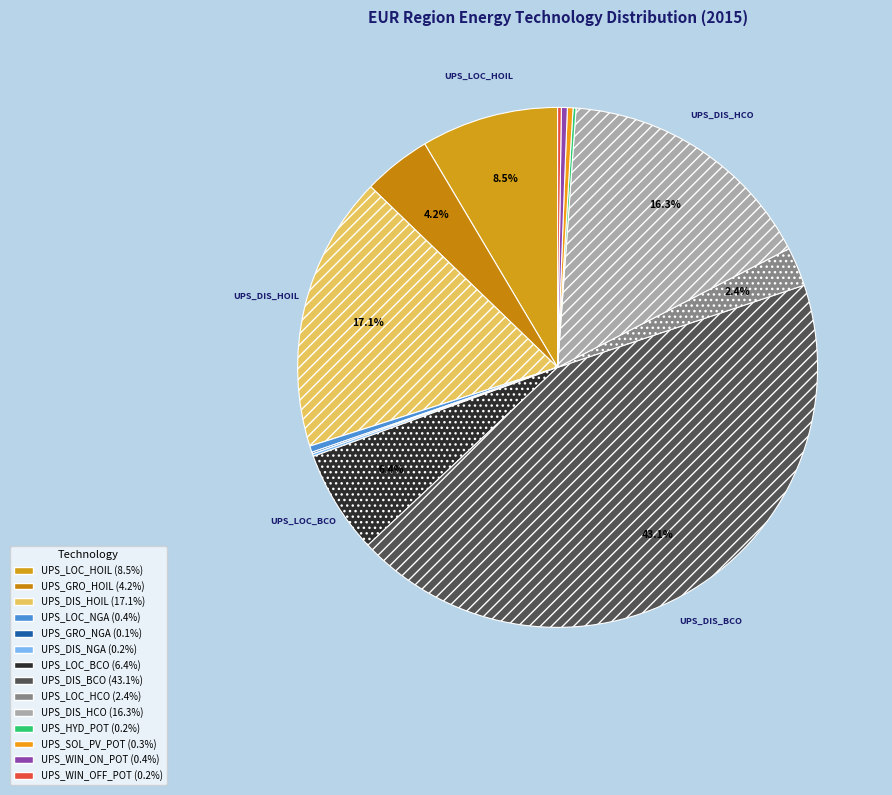

How many segments does this pie chart have?

14